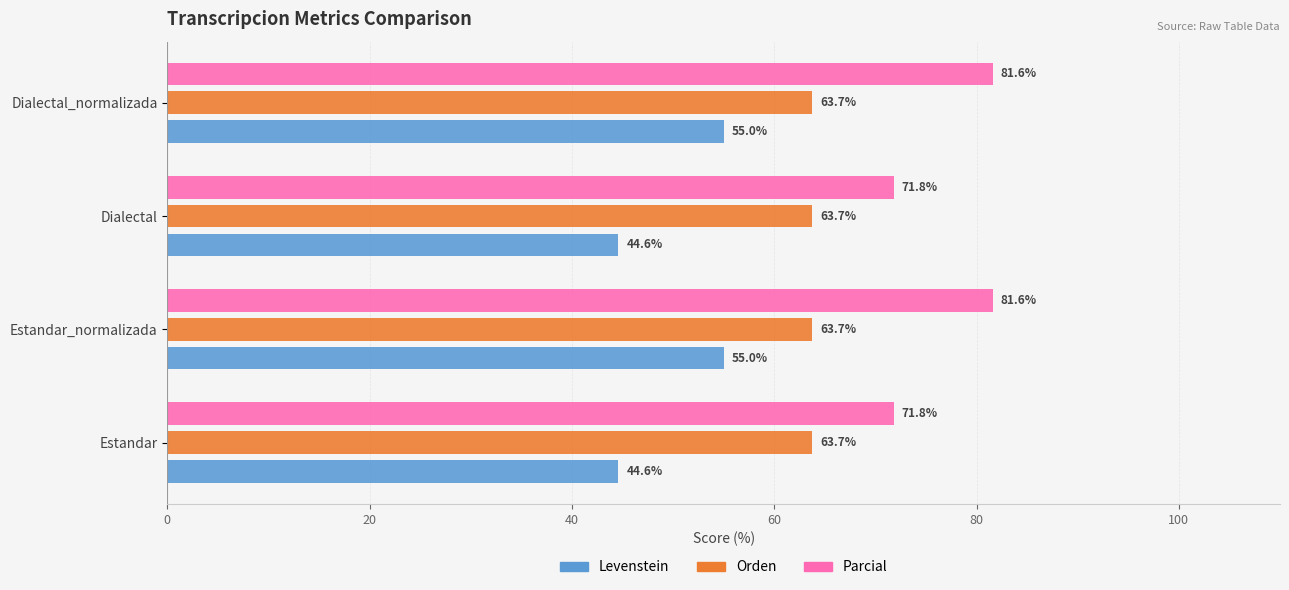

How many data points in Levenstein are above 55?

2